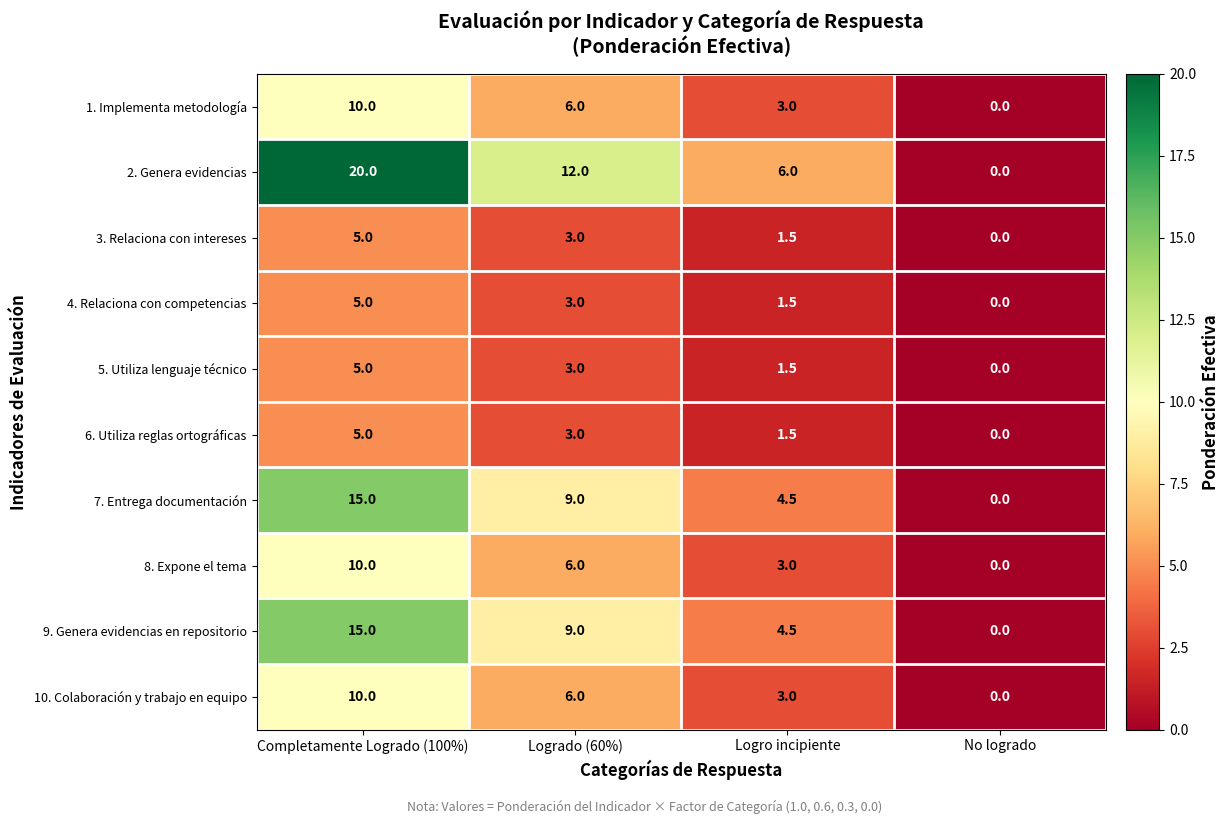

Is it true that 3. Relaciona con intereses equals 7.7 at Completamente Logrado (100%)?

False